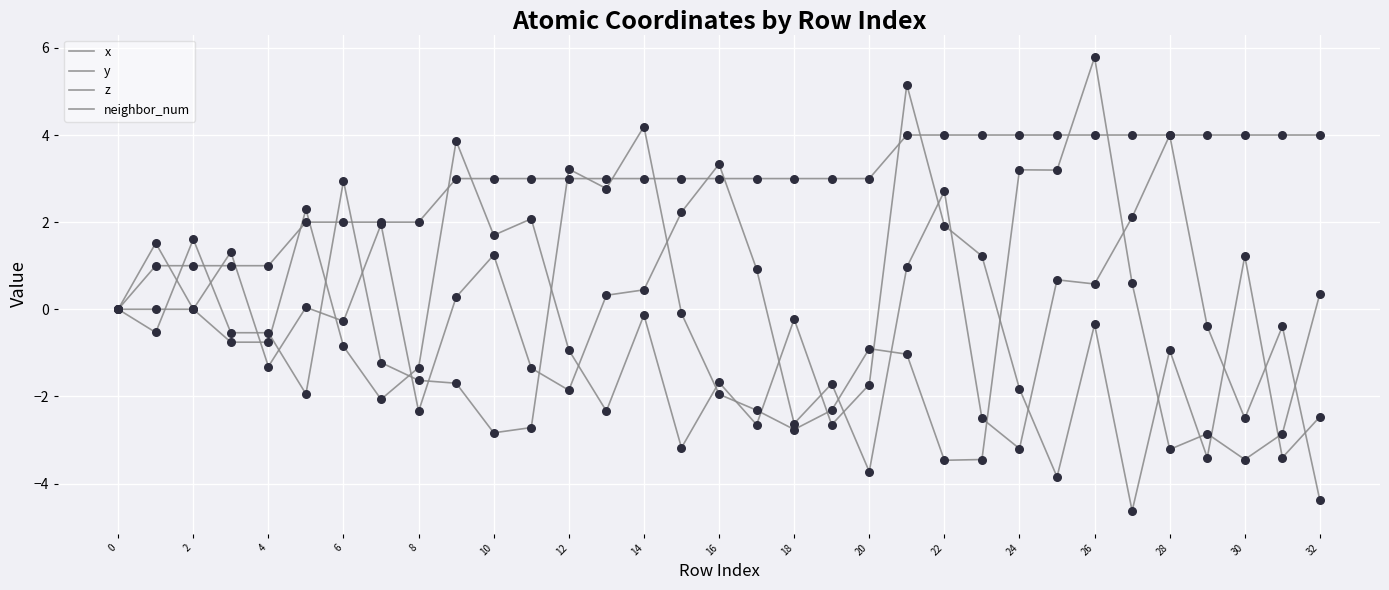

How many lines are shown in the chart?

4